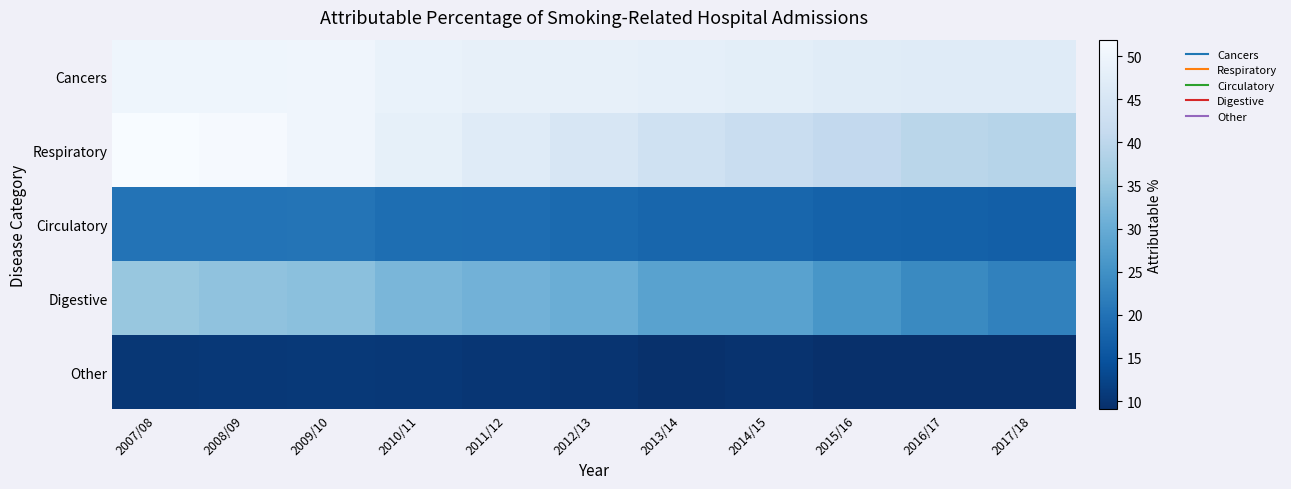

Reading left to right, transcribe all the data shown in this chart.

Cancers: 2007/08=50.0	2008/09=50.0	2009/10=50.2	2010/11=49.0	2011/12=48.5	2012/13=48.4	2013/14=48.1	2014/15=47.7	2015/16=46.9	2016/17=46.9	2017/18=46.8
Respiratory: 2007/08=51.9	2008/09=51.4	2009/10=50.2	2010/11=48.4	2011/12=46.8	2012/13=45.0	2013/14=43.3	2014/15=42.0	2015/16=40.7	2016/17=39.5	2017/18=39.1
Circulatory: 2007/08=20.2	2008/09=20.2	2009/10=20.4	2010/11=19.4	2011/12=19.2	2012/13=18.8	2013/14=18.1	2014/15=18.0	2015/16=17.3	2016/17=17.1	2017/18=16.8
Digestive: 2007/08=35.2	2008/09=34.4	2009/10=34.0	2010/11=32.1	2011/12=31.2	2012/13=30.5	2013/14=28.2	2014/15=28.2	2015/16=26.0	2016/17=23.8	2017/18=22.6
Other: 2007/08=10.3	2008/09=10.5	2009/10=10.7	2010/11=10.4	2011/12=10.2	2012/13=9.8	2013/14=9.4	2014/15=9.6	2015/16=9.1	2016/17=9.2	2017/18=9.1